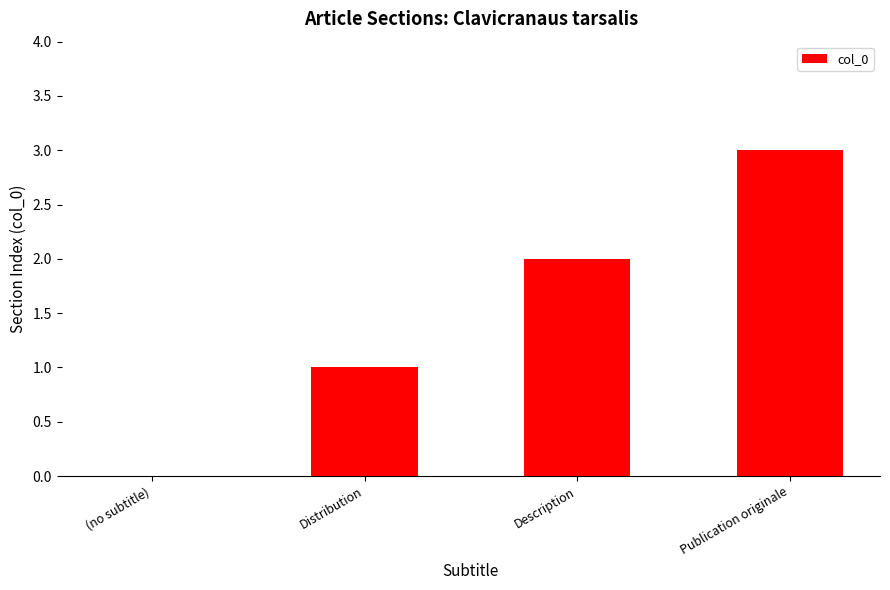

Between Description and (no subtitle), which is larger?

Description